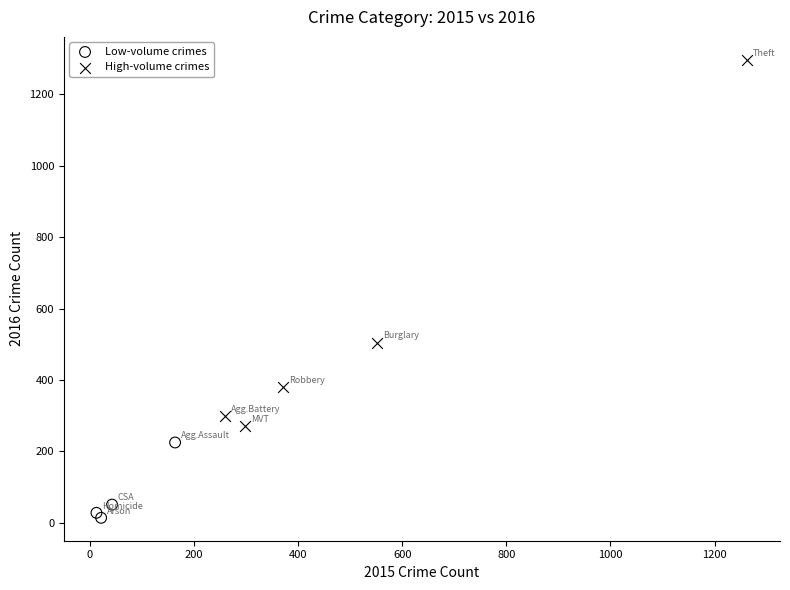

Which series contains the lowest Y value?

Low-volume crimes